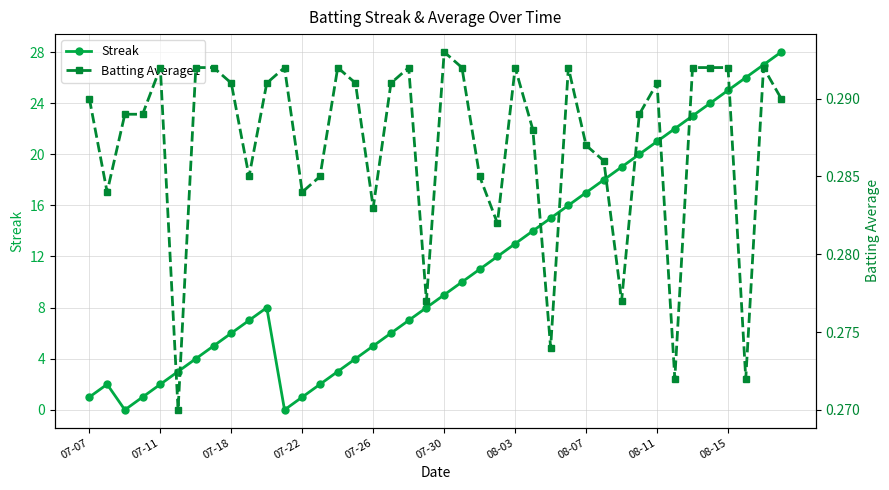

True or false: Batting Average1 and Streak cross at least once.

True